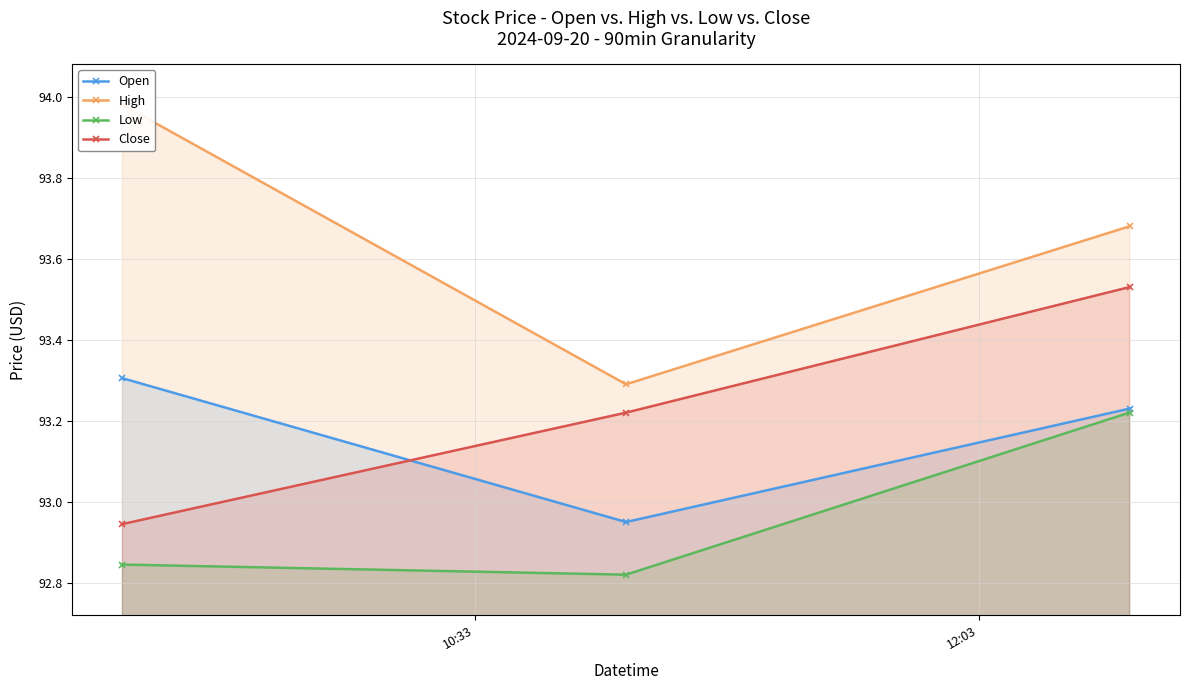

What is the minimum value for Low?

92.8